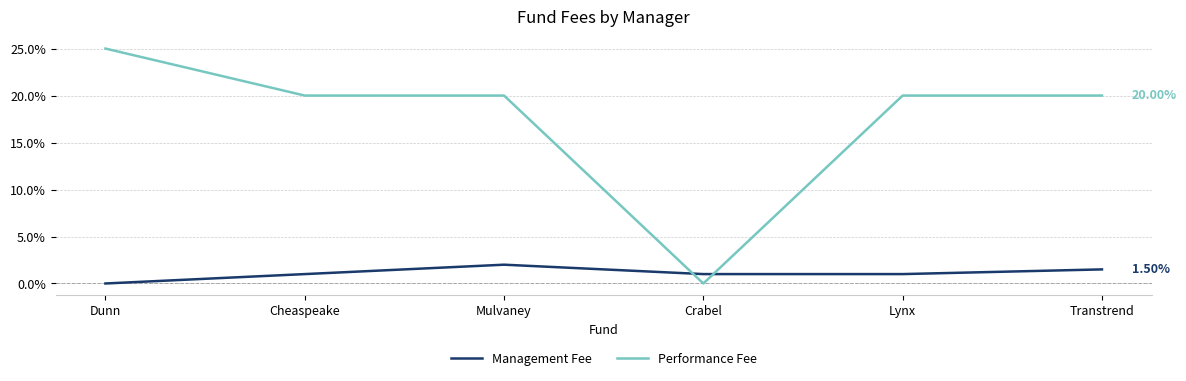

True or false: Performance Fee and Management Fee intersect in this chart.

True